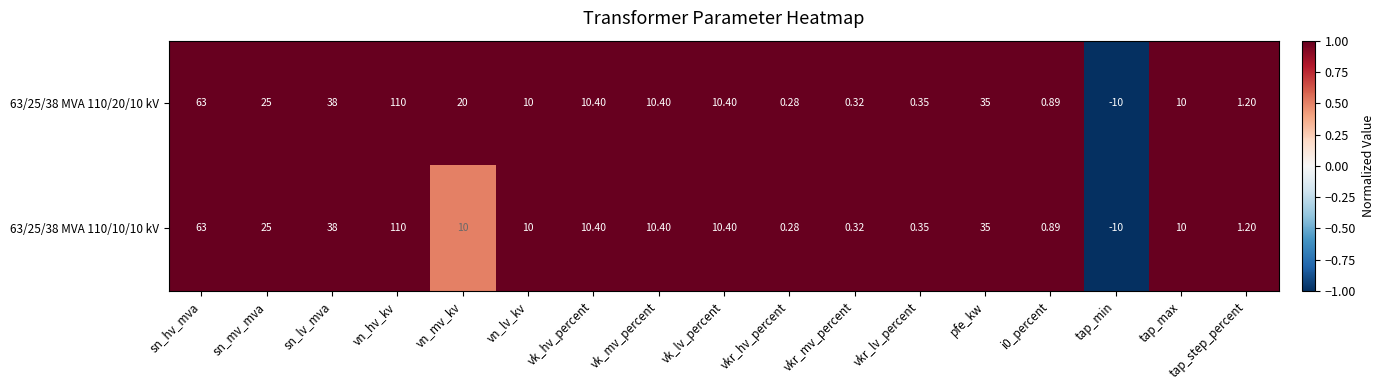

At which label is 63/25/38 MVA 110/10/10 kV closest to 50?

sn_lv_mva